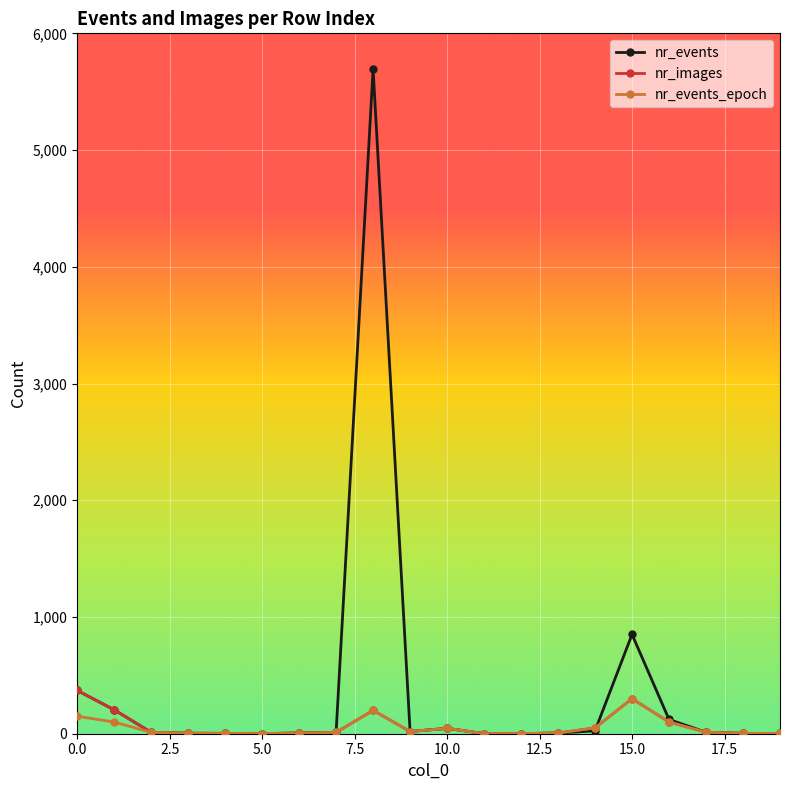

What is the greatest value displayed?

5695